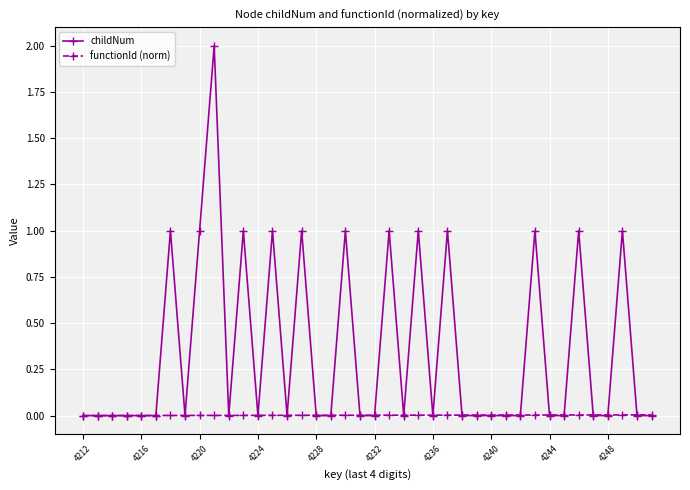

What is the maximum value shown in the chart?

2.0